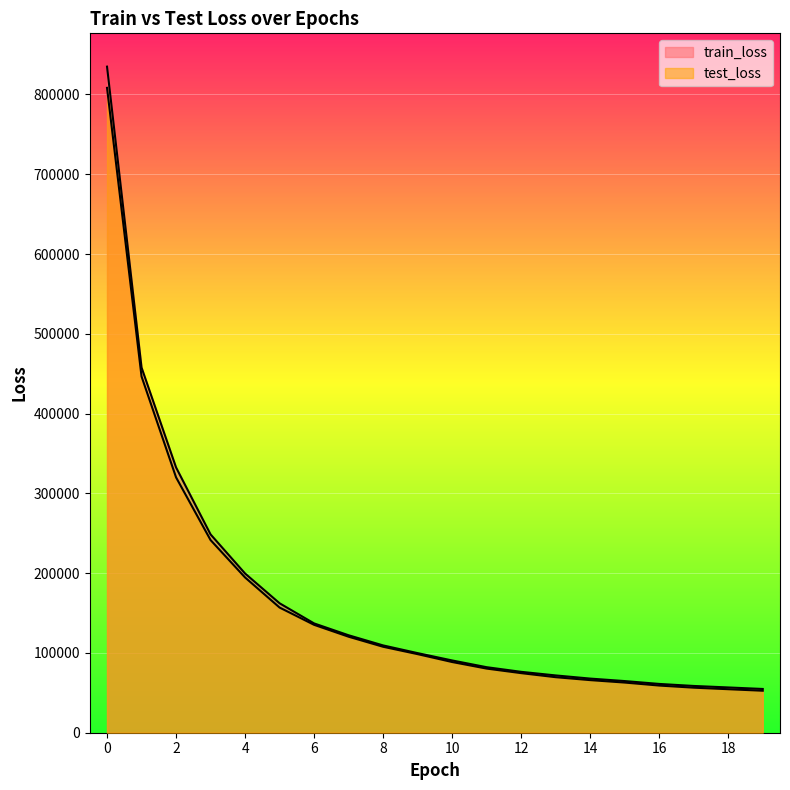

How many lines are shown in the chart?

2